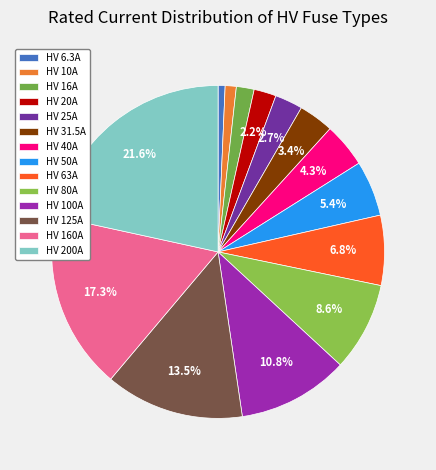

What is the change in value from HV 31.5A to HV 125A?

+93.5